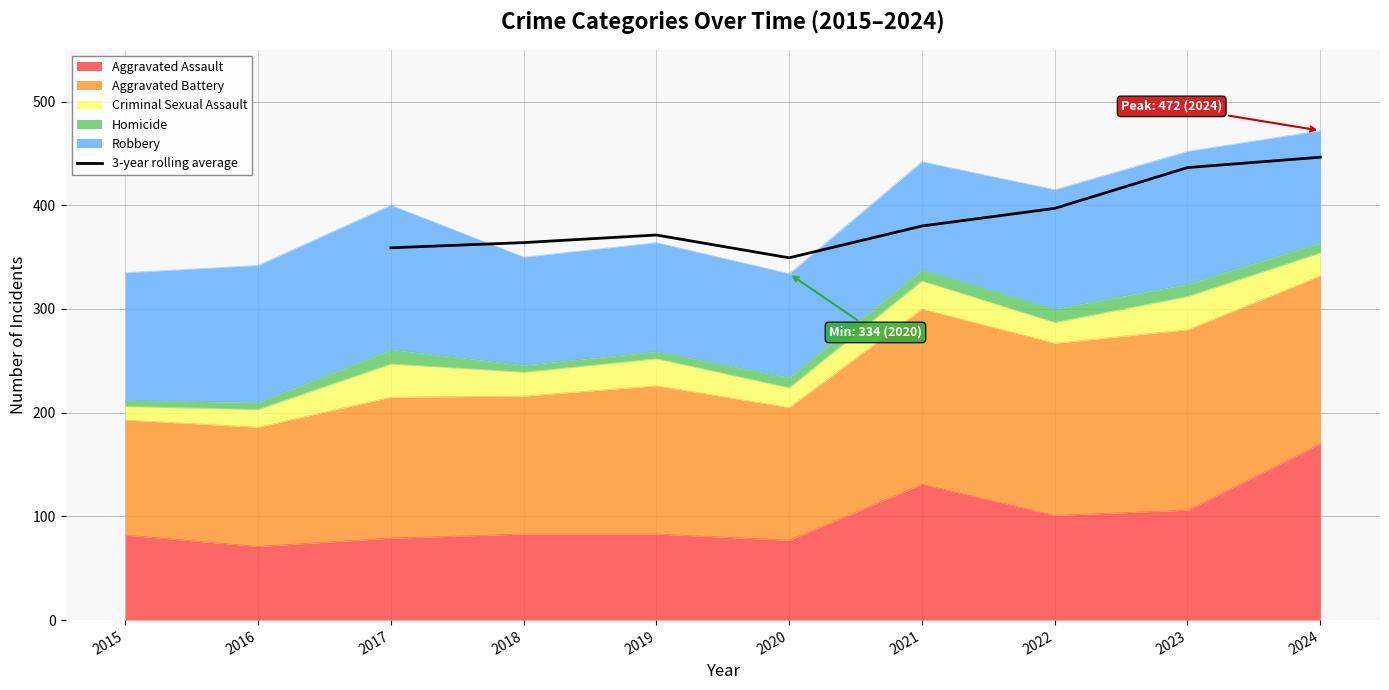

Is it true that 3-year rolling average equals 349.3 at 2020?

True